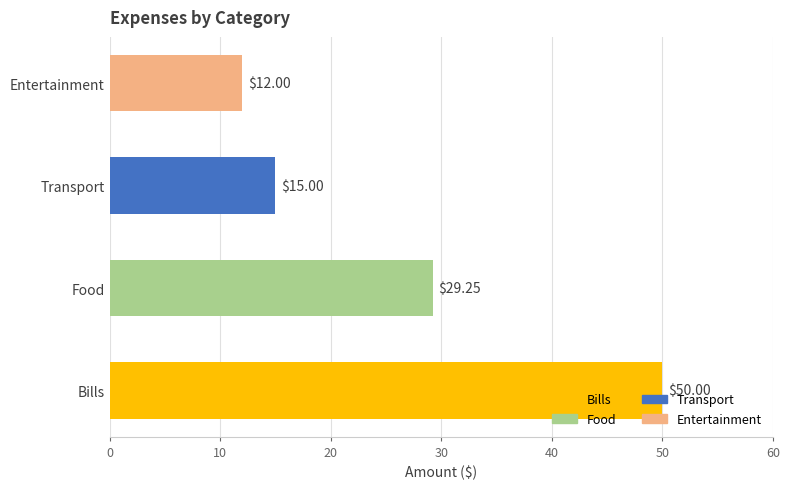

What is the average value?

26.6